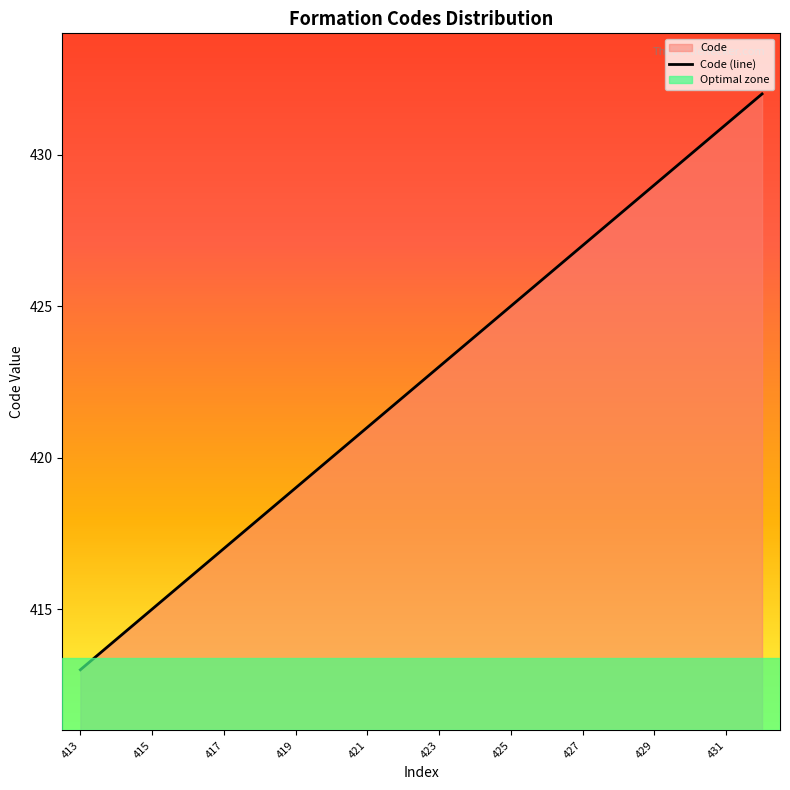

What is the difference between the values at 421 and 413?

8